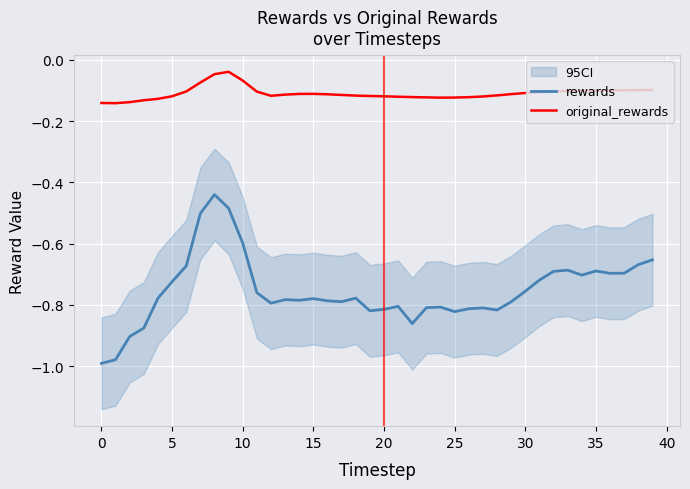

List the series in order of their overall mean, highest first.

original_rewards, rewards